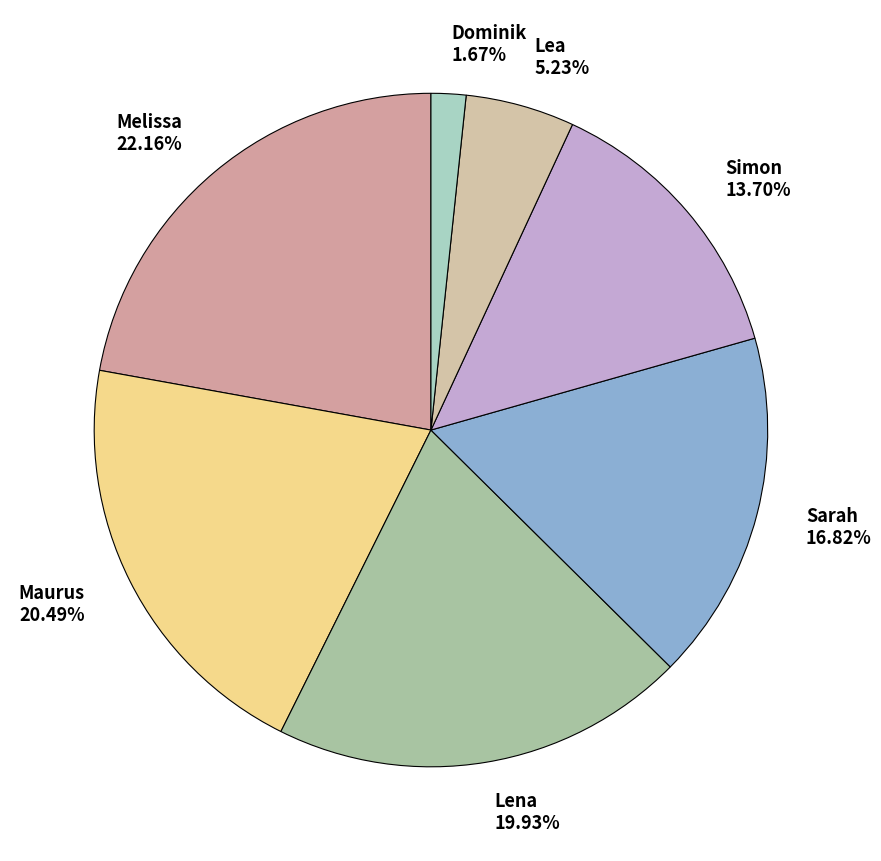

To the nearest percent, what is the combined percentage of Sarah and Maurus?

37%